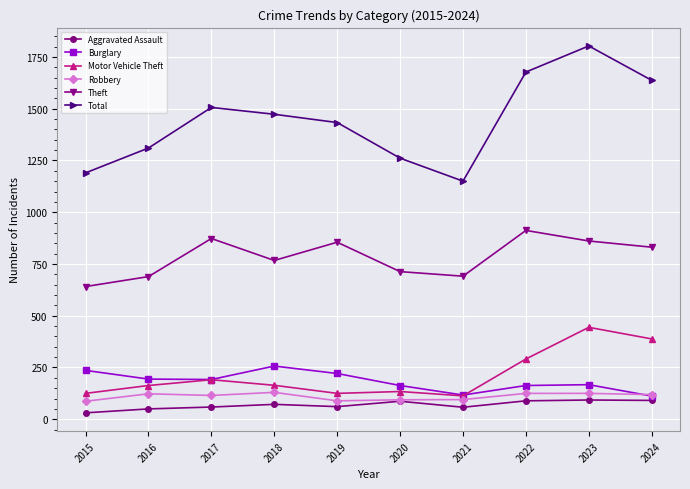

True or false: Robbery has a value of 46 at 2024.

False